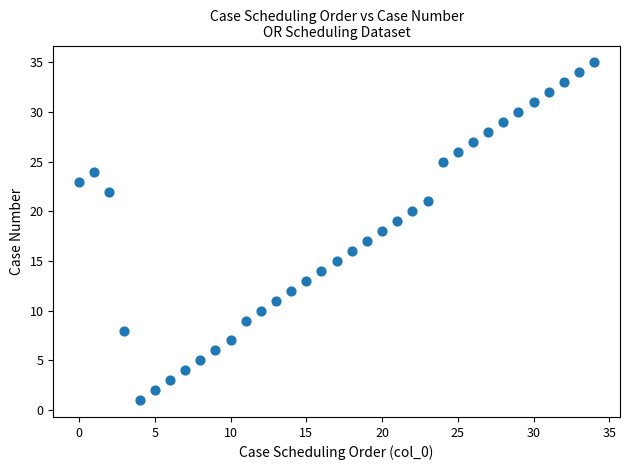

What is the range of Y values (max minus min)?

34